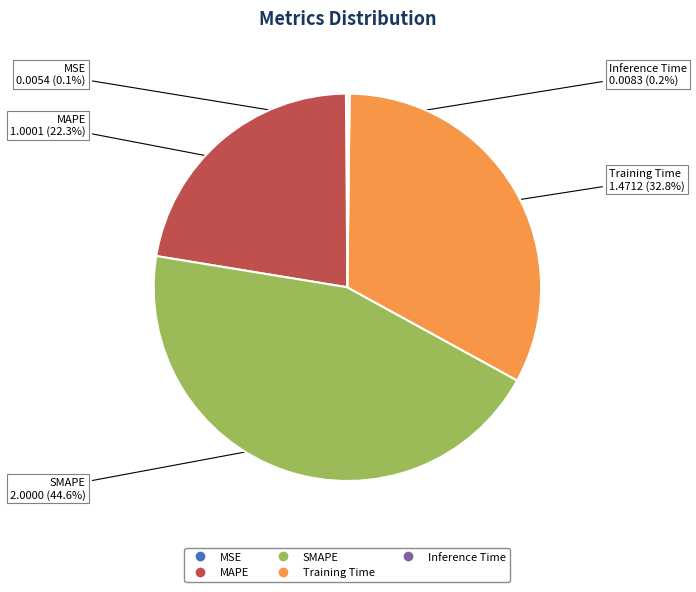

Combined, do MAPE and Training Time account for over 50%?

Yes